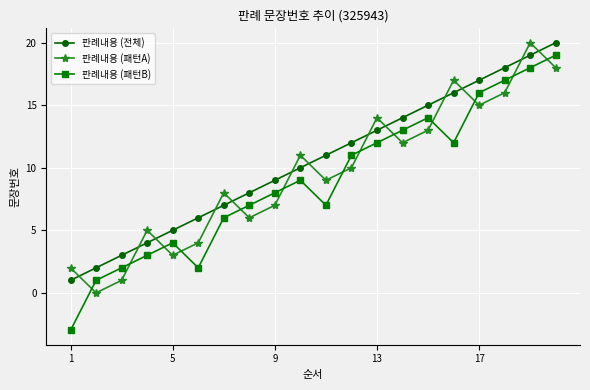

What is the greatest value displayed?

20